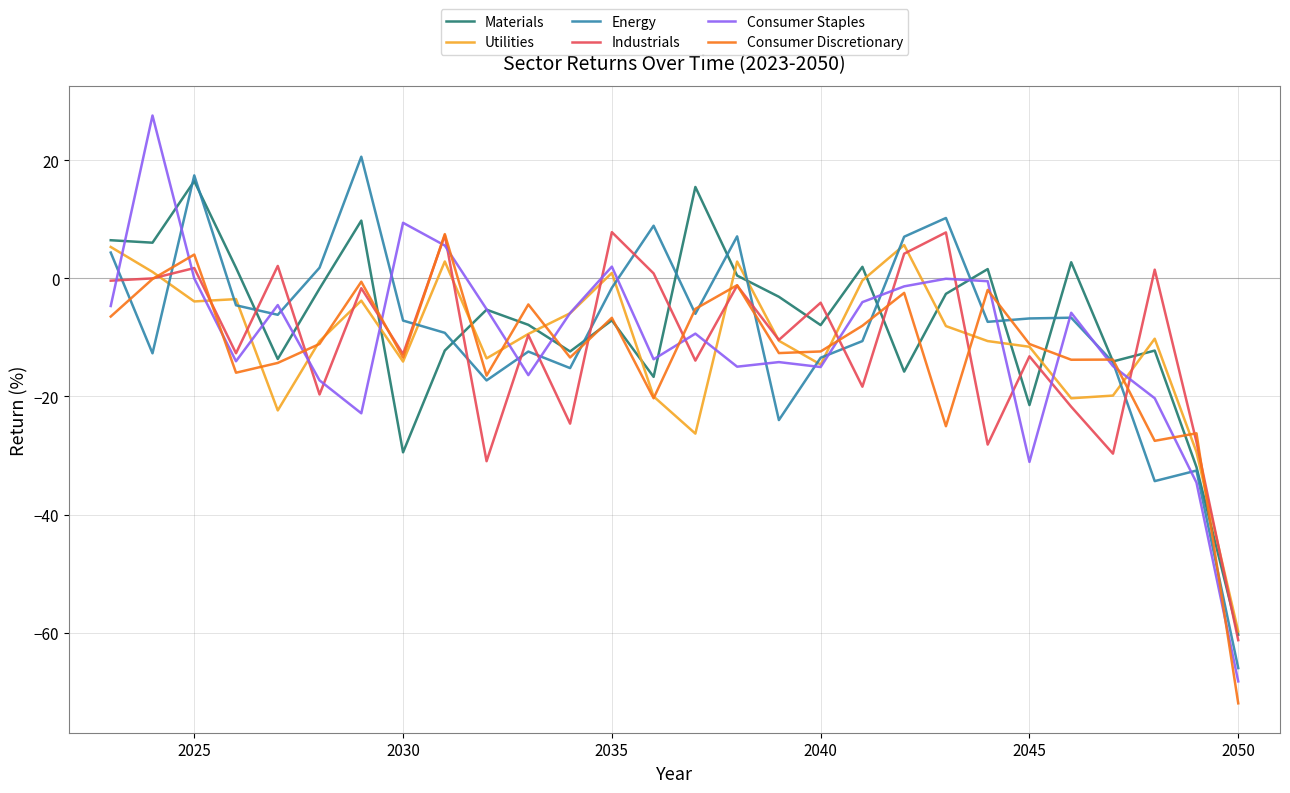

What is the lowest value of the Consumer Staples series?

-68.2